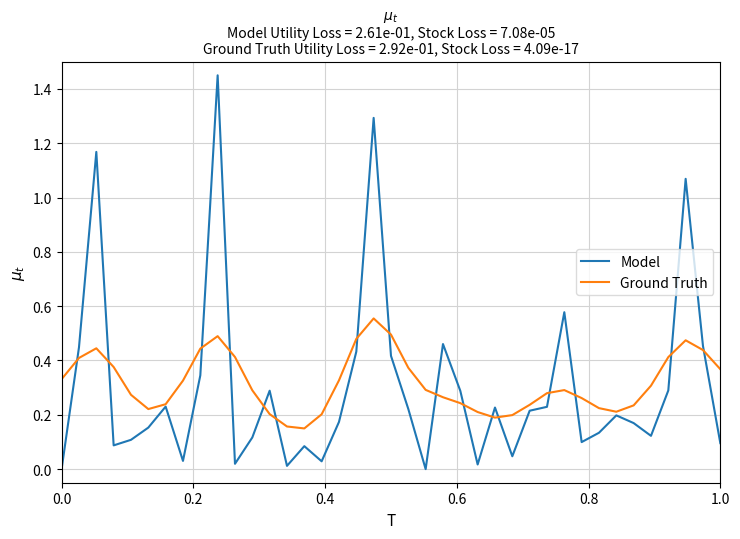

Which series has the widest spread of values?

Model